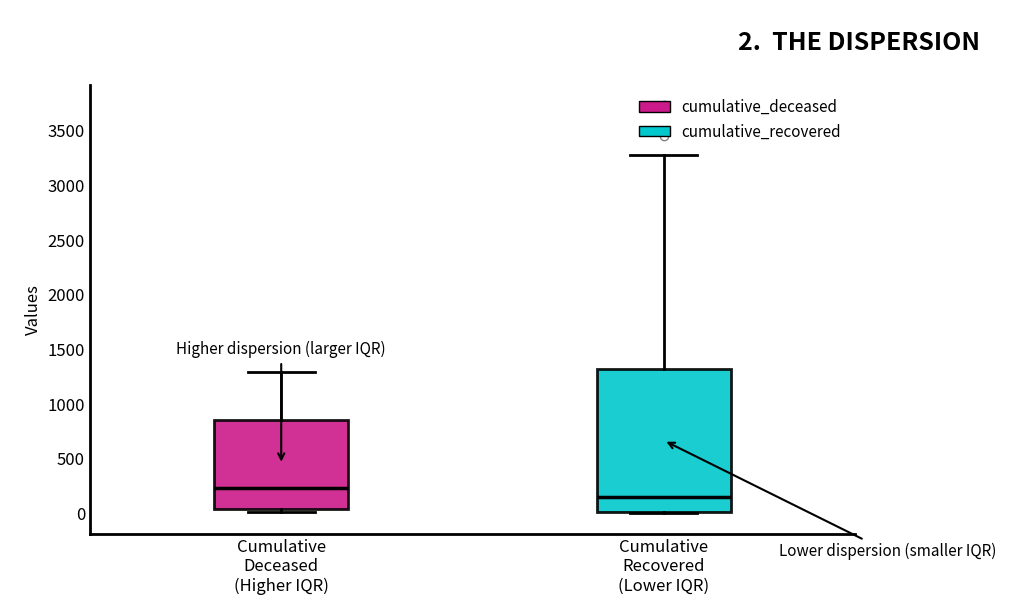

Reading left to right, transcribe this box plot: for each box, give where its median line is, the range the box spans, and where its two whiskers end, as read against the y-axis. The values are not printed on the chart, so give them approximately, as read against the axis.

Cumulative Deceased (Higher IQR): median 250, box 50 to 850, whiskers 0 to 1300
Cumulative Recovered (Lower IQR): median 150, box 0 to 1300, whiskers 0 to 3300